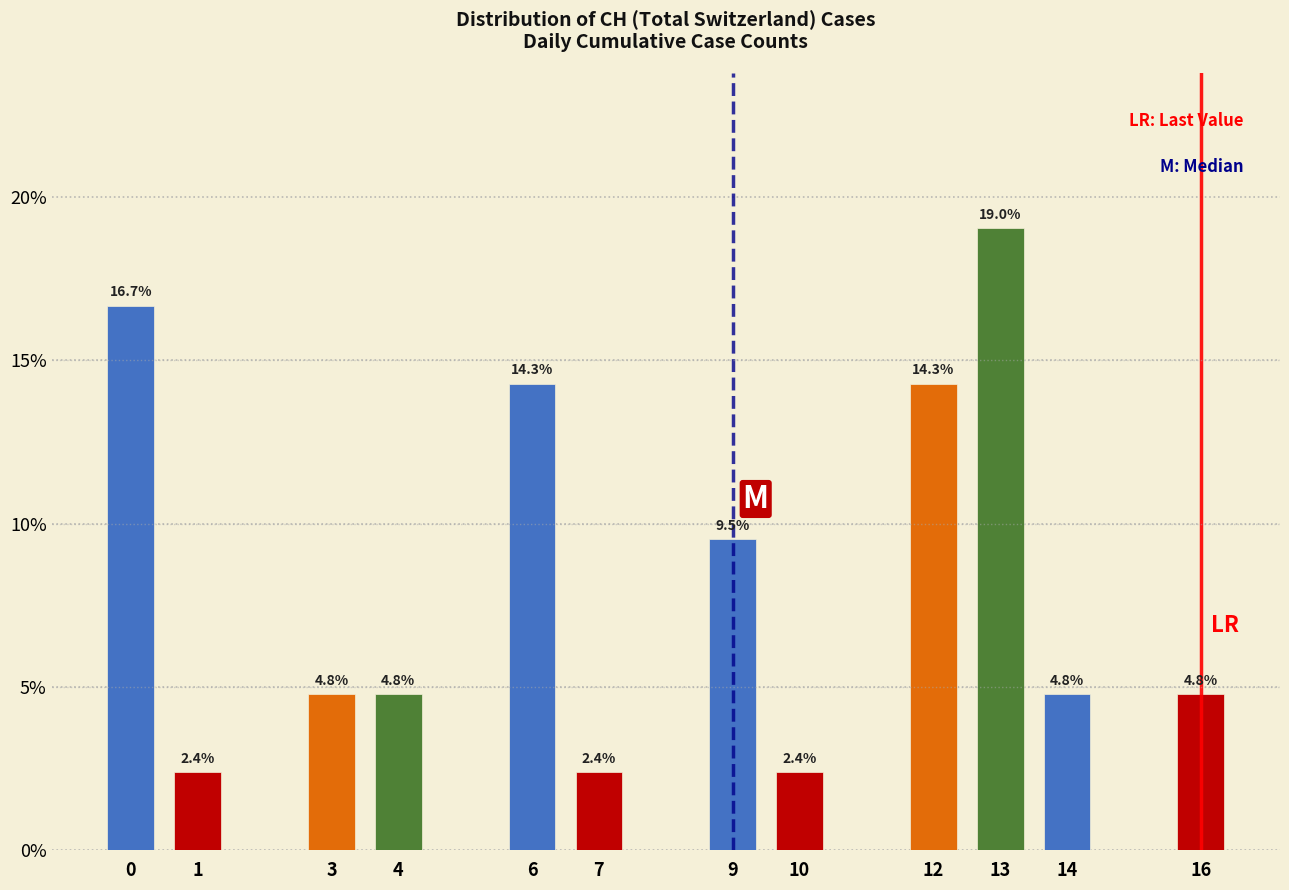

Does the chart contain any negative values?

No